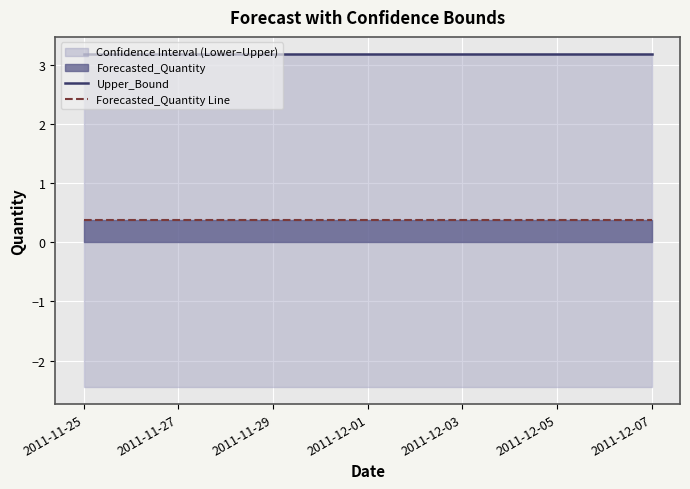

Which series has the largest total across all categories?

Upper_Bound